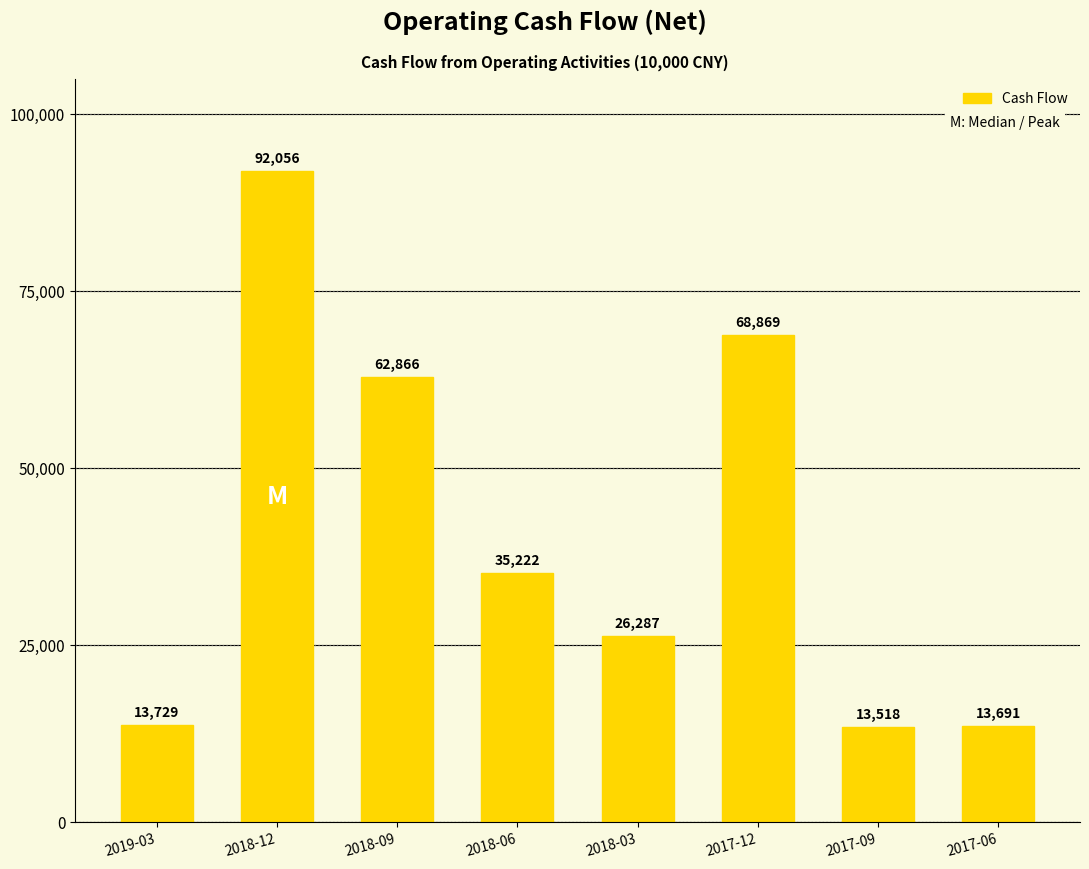

Are the bars grouped side by side (vs. stacked)?

No